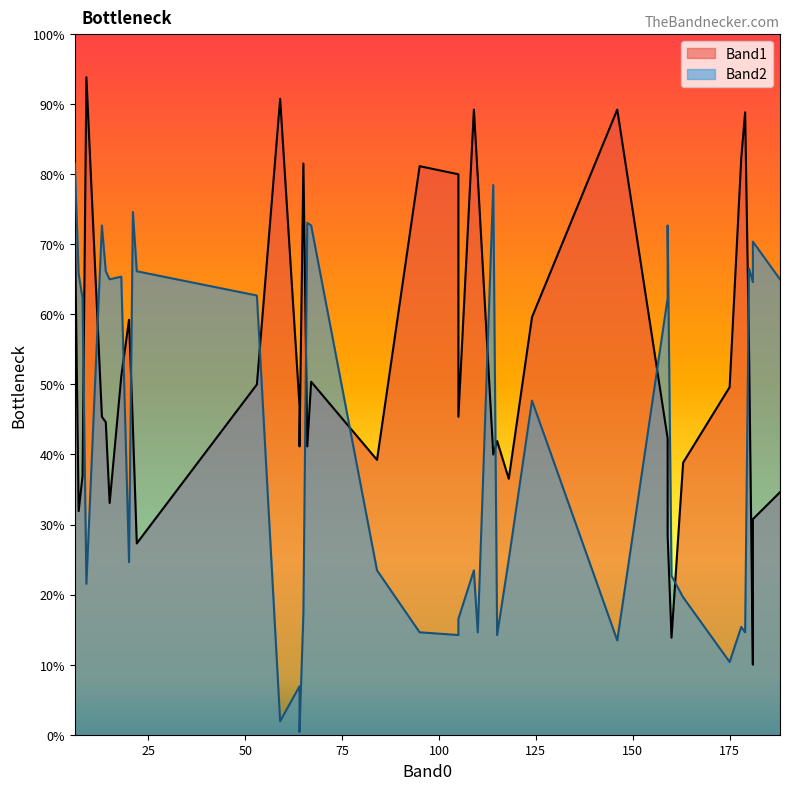

What are all the series names shown in the legend?

Band1, Band2